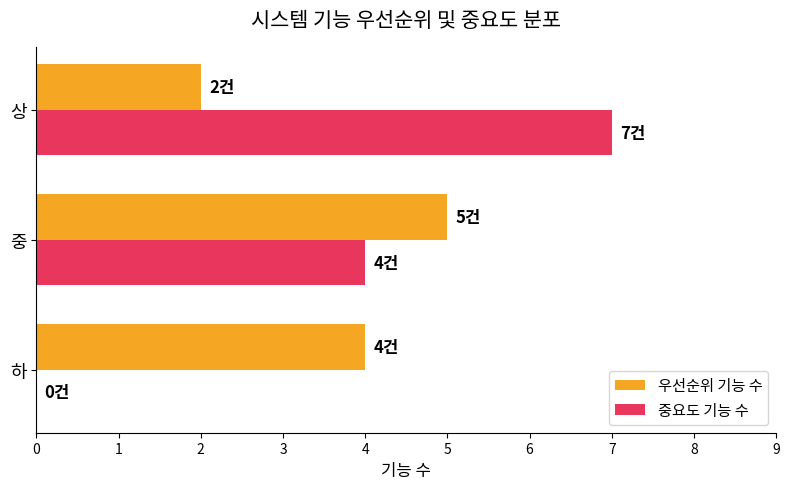

What is the sum of all 중요도 기능 수 values?

11